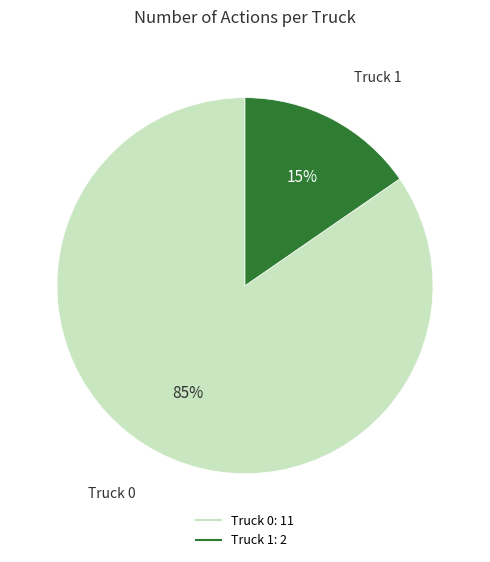

To the nearest percent, what portion does Truck 1 represent?

15%